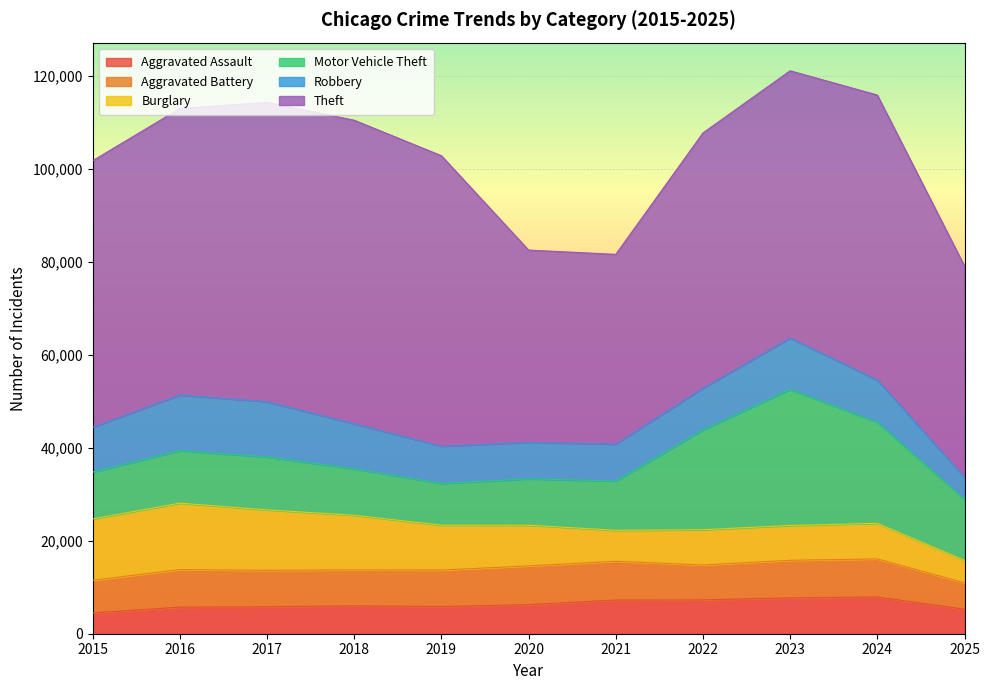

At how many categories does at least one series exceed 22293?

11